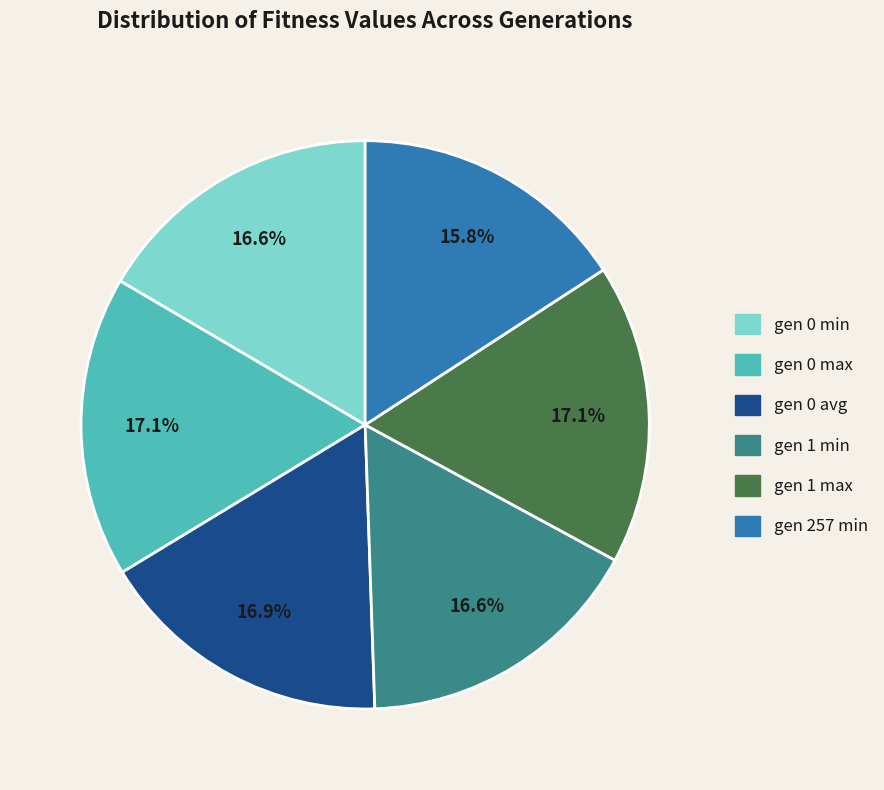

What is the smallest slice in the pie chart?

gen 257 min